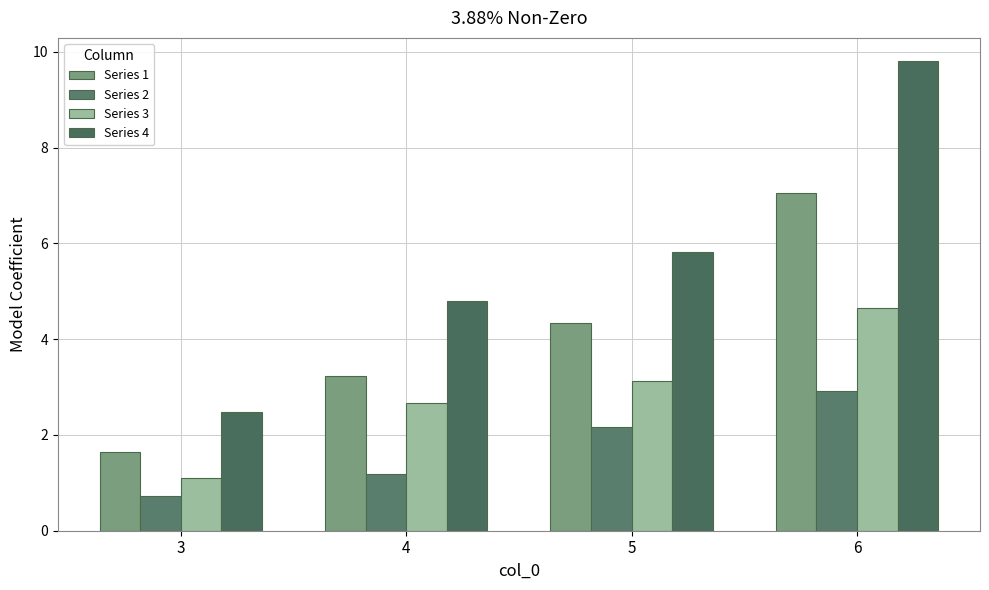

What is the maximum value for Series 4?

9.8